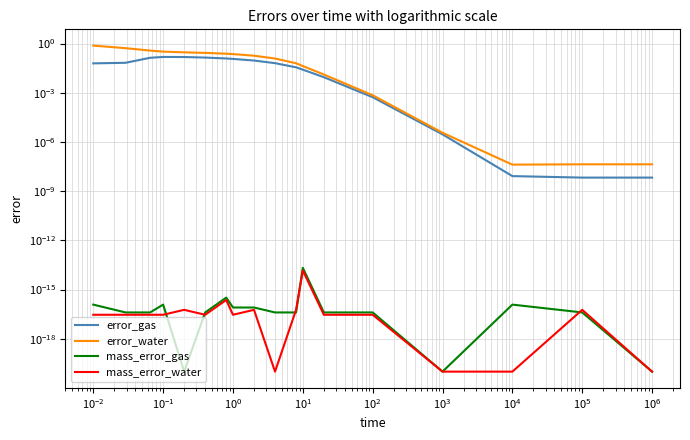

What is the difference between the maximum and minimum values in the error_gas series?

0.2